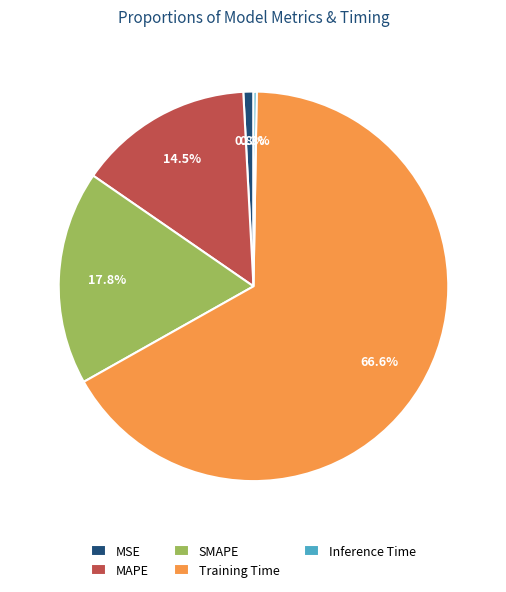

Combined, what portion of the pie is Training Time and MSE?

67.4%